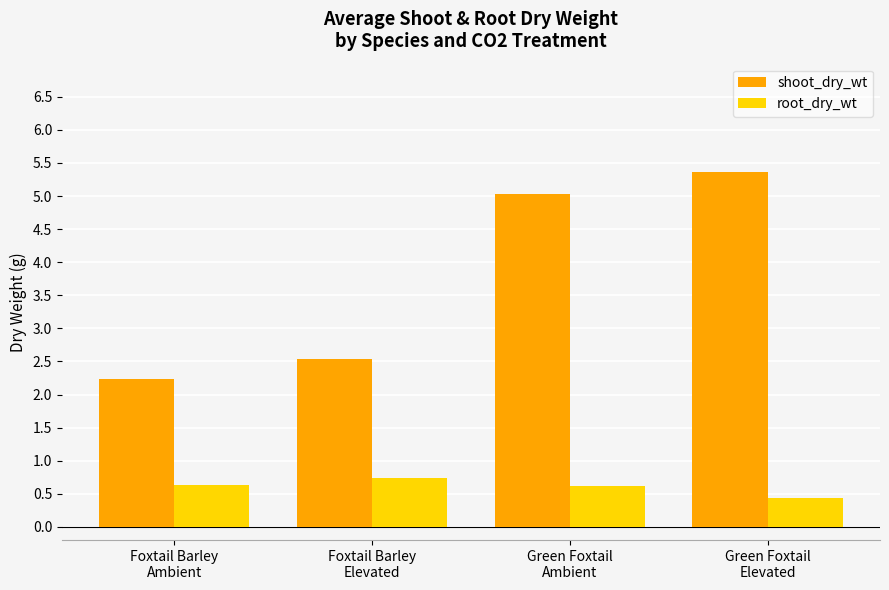

Reading right to left, extract all data points from this chart.

shoot_dry_wt: 5.4	5.0	2.5	2.2
root_dry_wt: 0.4	0.6	0.7	0.6